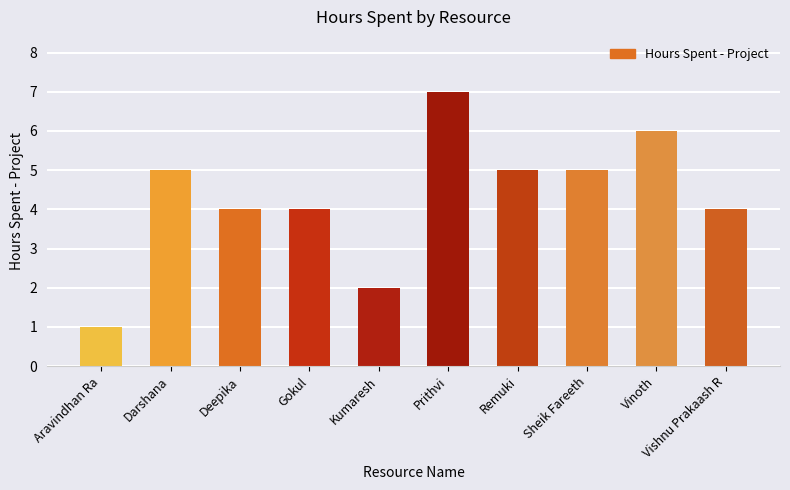

What is the change in value from Prithvi to Vishnu Prakaash R?

-3